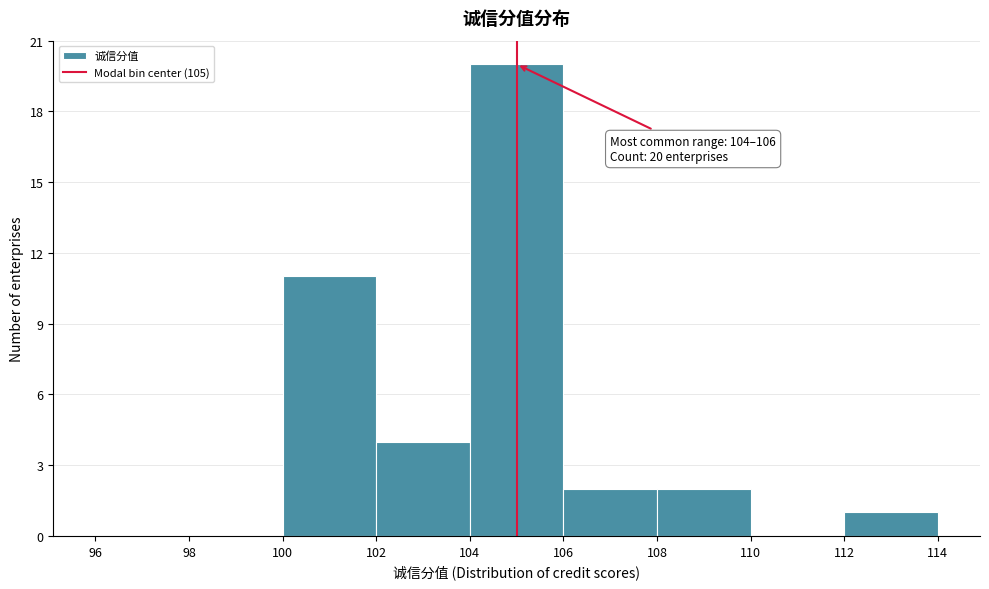

Which range on the x-axis has the tallest bar?

104 to 106